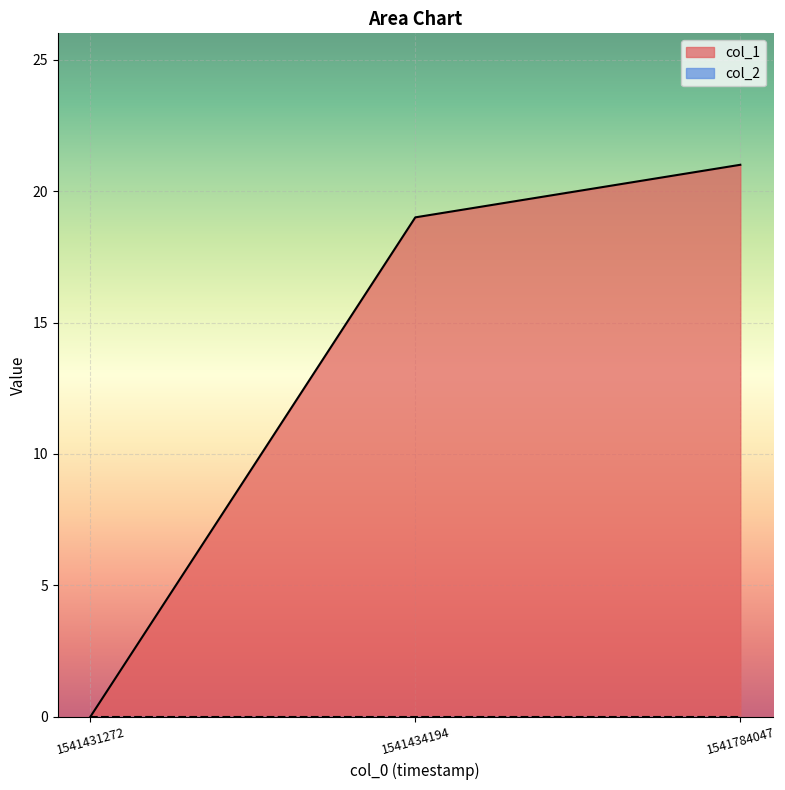

List the labels in order of value, smallest first.

1541431272, 1541434194, 1541784047